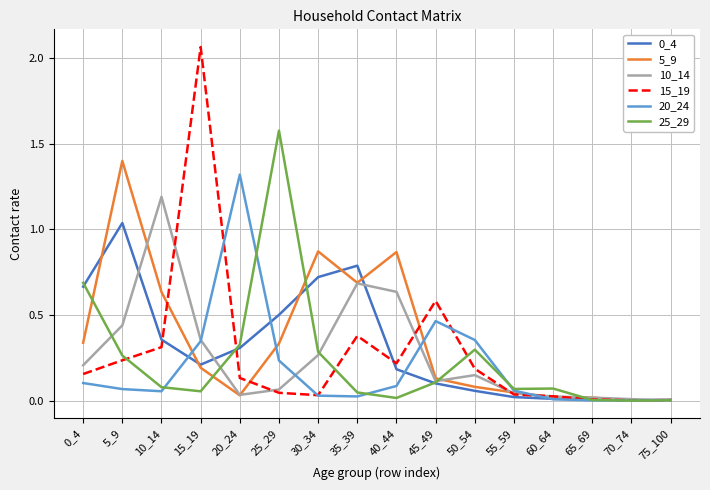

Which category has the highest value in the 5_9 series?

5_9